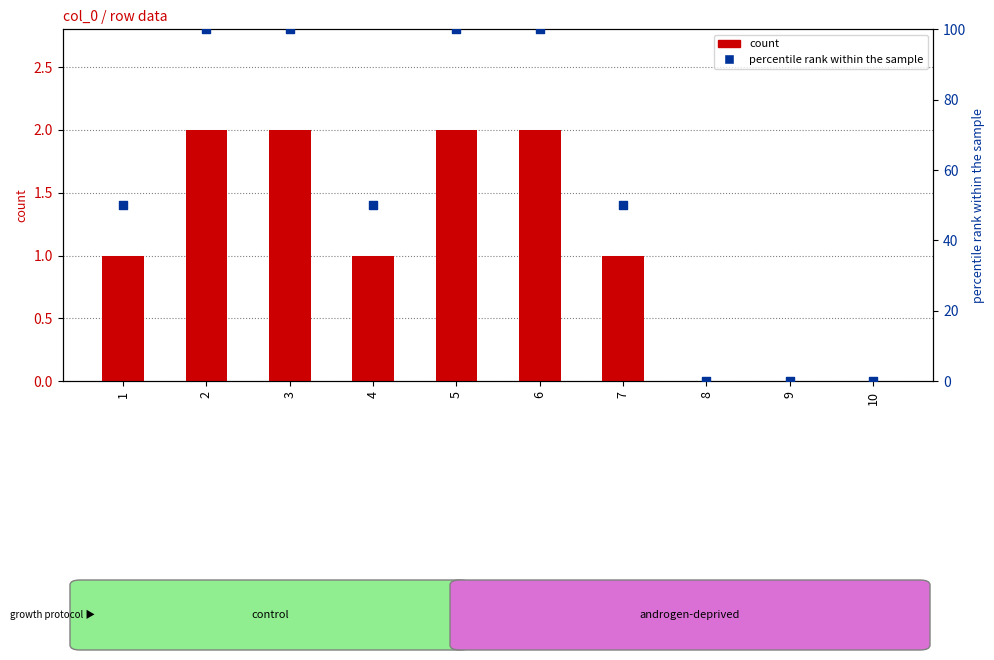

At which category is the sum across all series the highest?

2